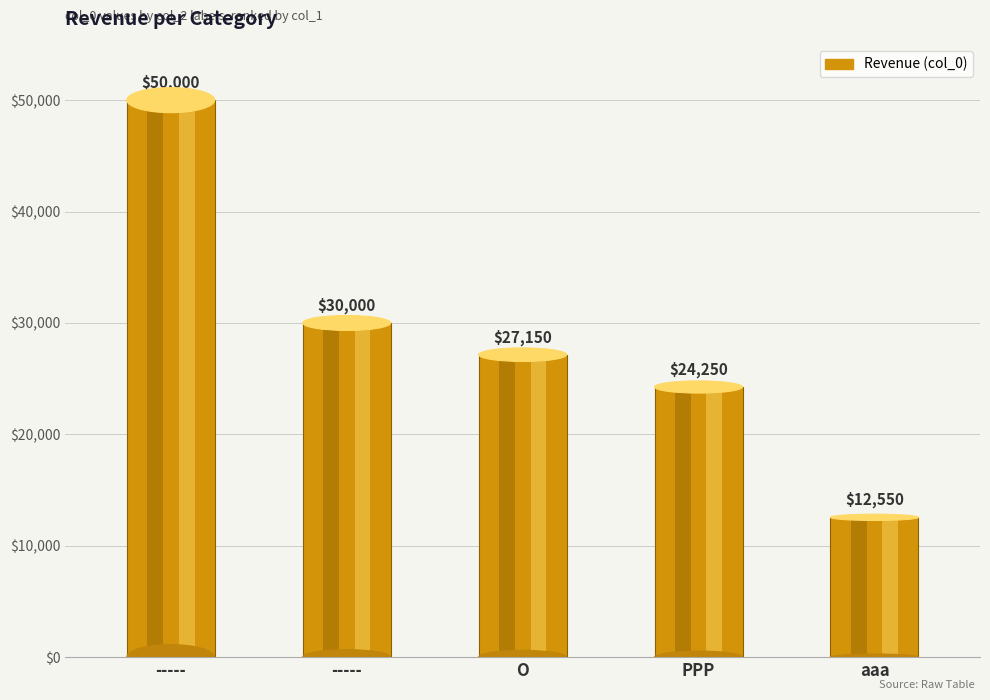

How many distinct data groups are displayed?

1